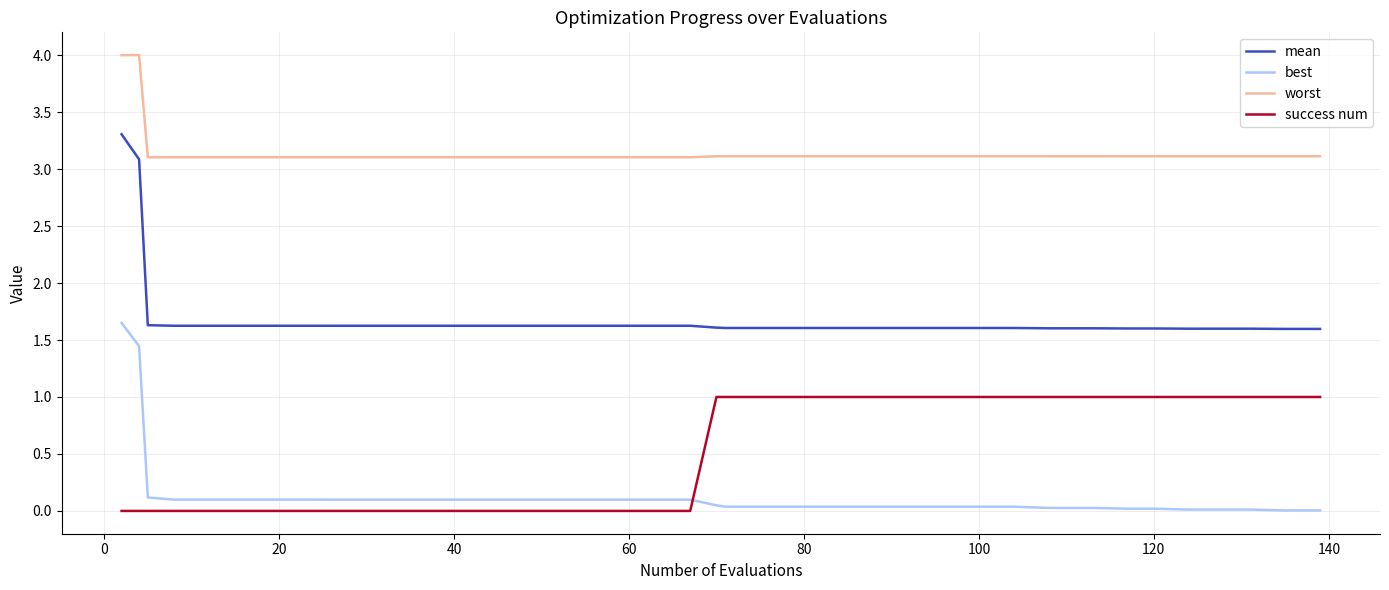

True or false: mean and worst intersect in this chart.

False